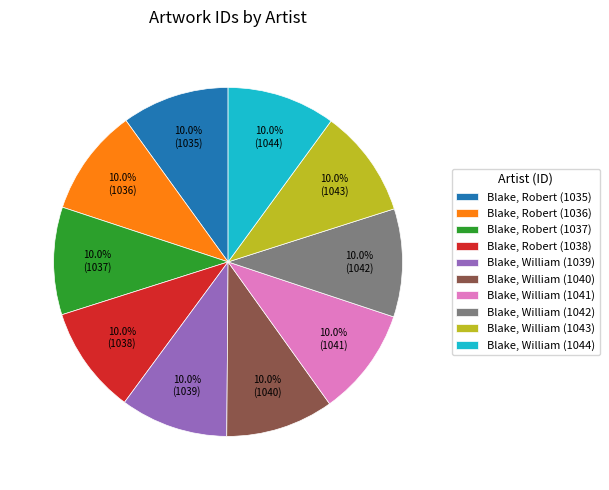

Approximately how many times larger is the value at Blake, Robert (1036) compared to Blake, Robert (1038)?

1.0